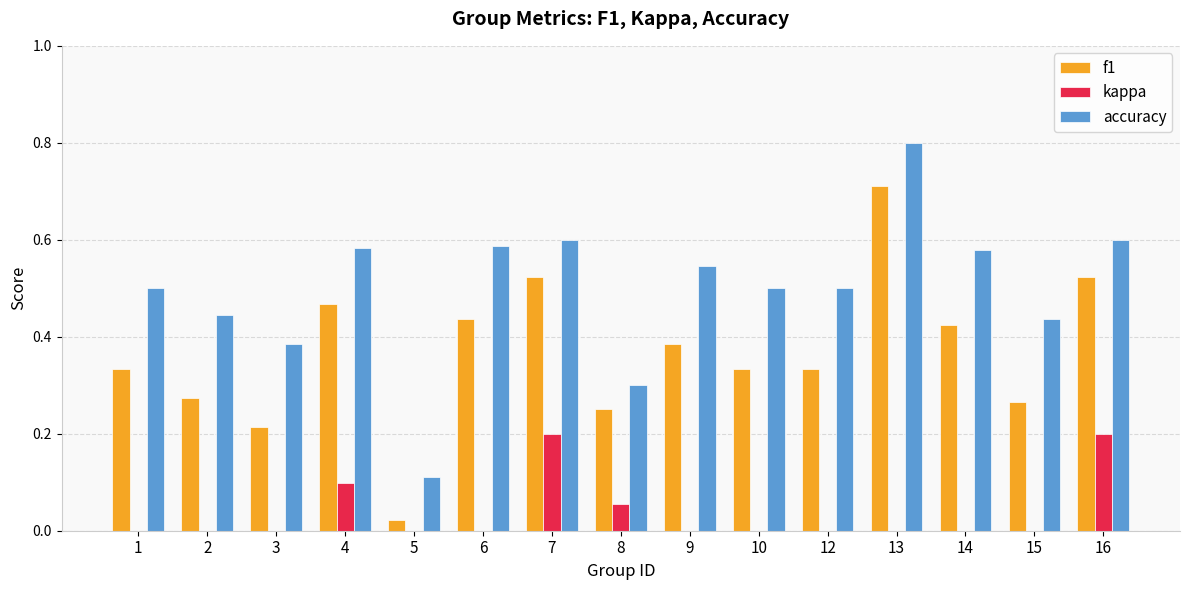

What is the maximum value shown in the chart?

0.8